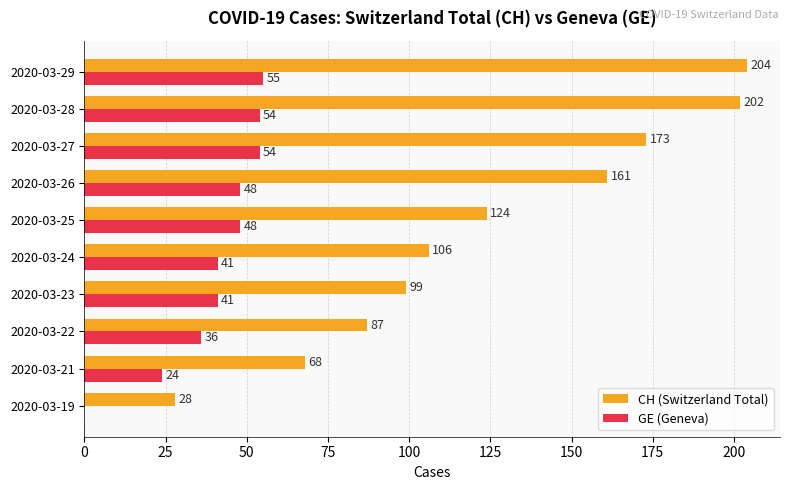

True or false: GE (Geneva) has a value of 0 at 2020-03-19.

True